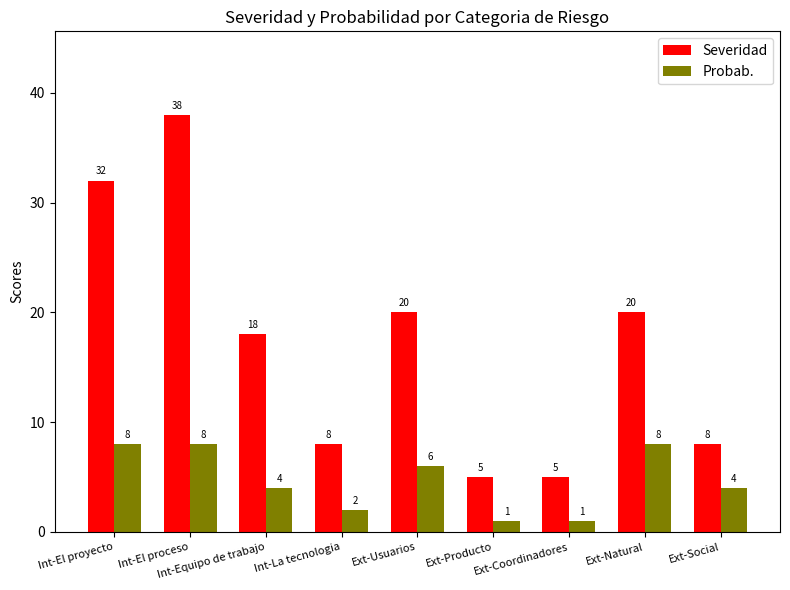

Rank the series by their average value, from highest to lowest.

Severidad, Probab.